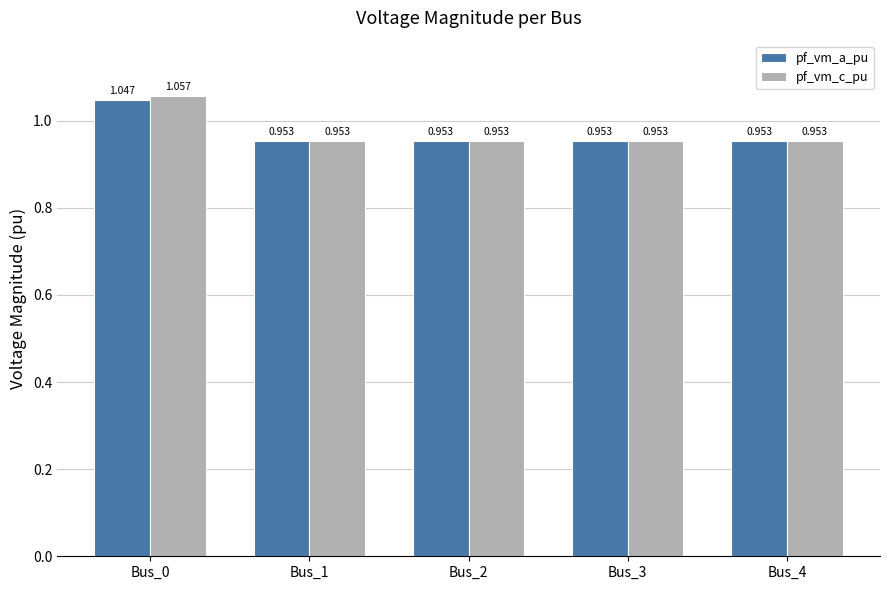

Which series has the largest total across all categories?

pf_vm_c_pu